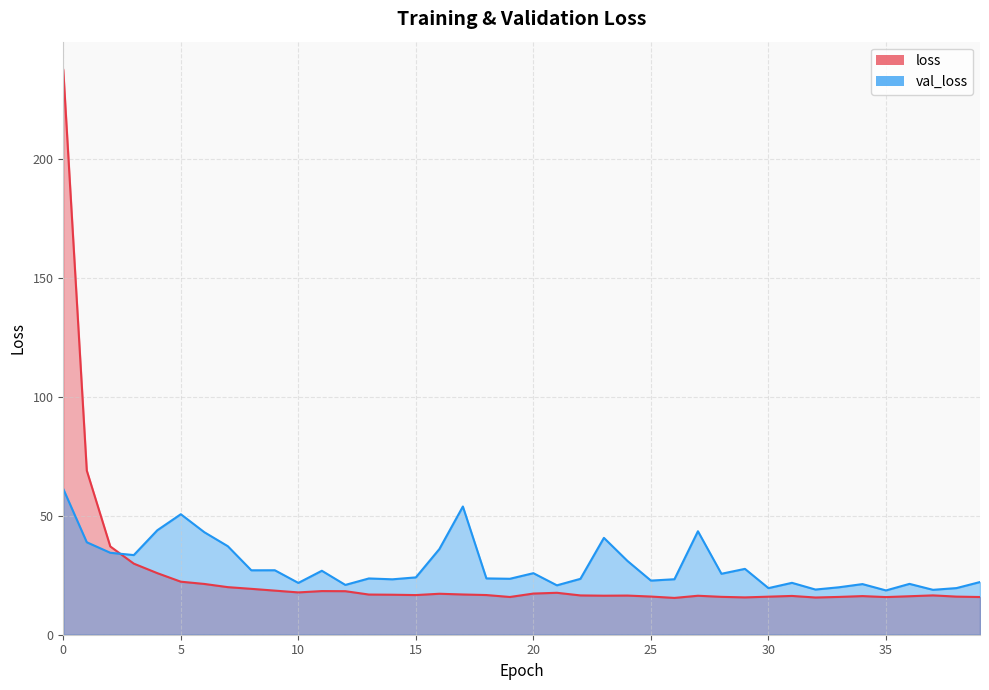

Is it true that val_loss equals 40.7 at 23?

True